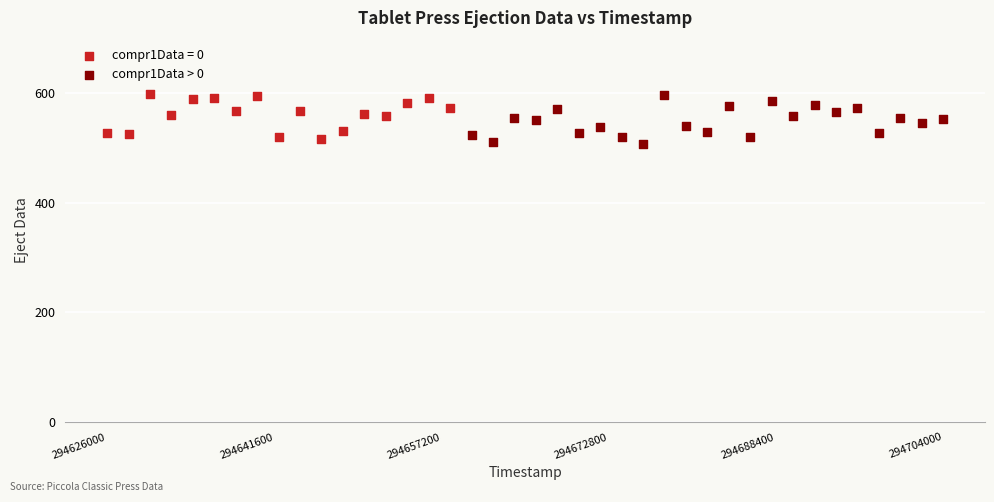

What are all the series names shown in the legend?

compr1Data = 0, compr1Data > 0